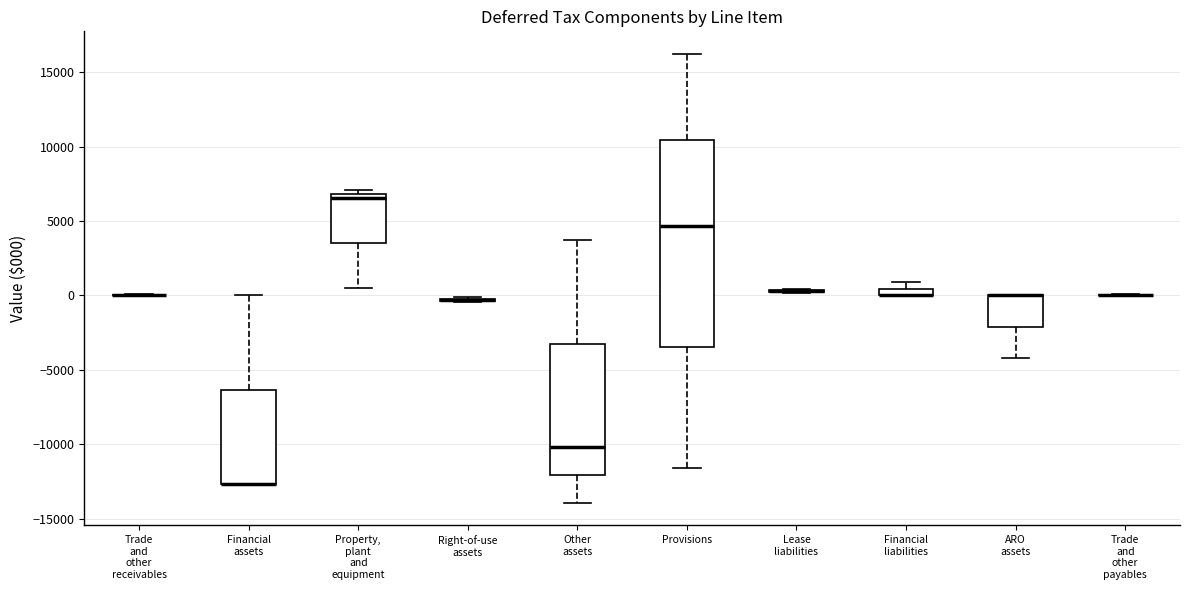

Comparing the boxes themselves (not the whiskers), which one is the tallest?

Provisions